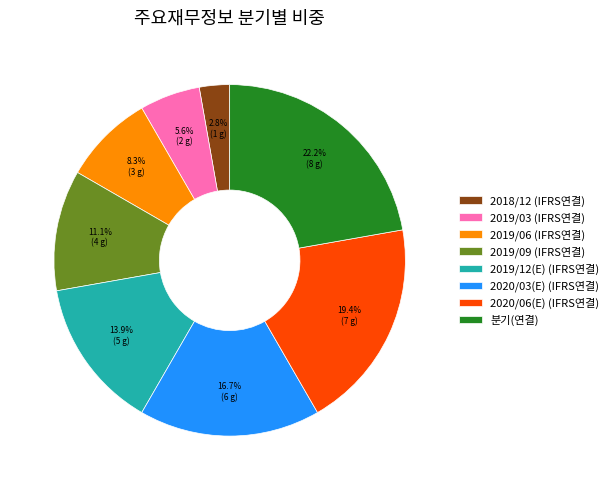

True or false: 2020/03(E) (IFRS연결) accounts for 24% of the total.

False